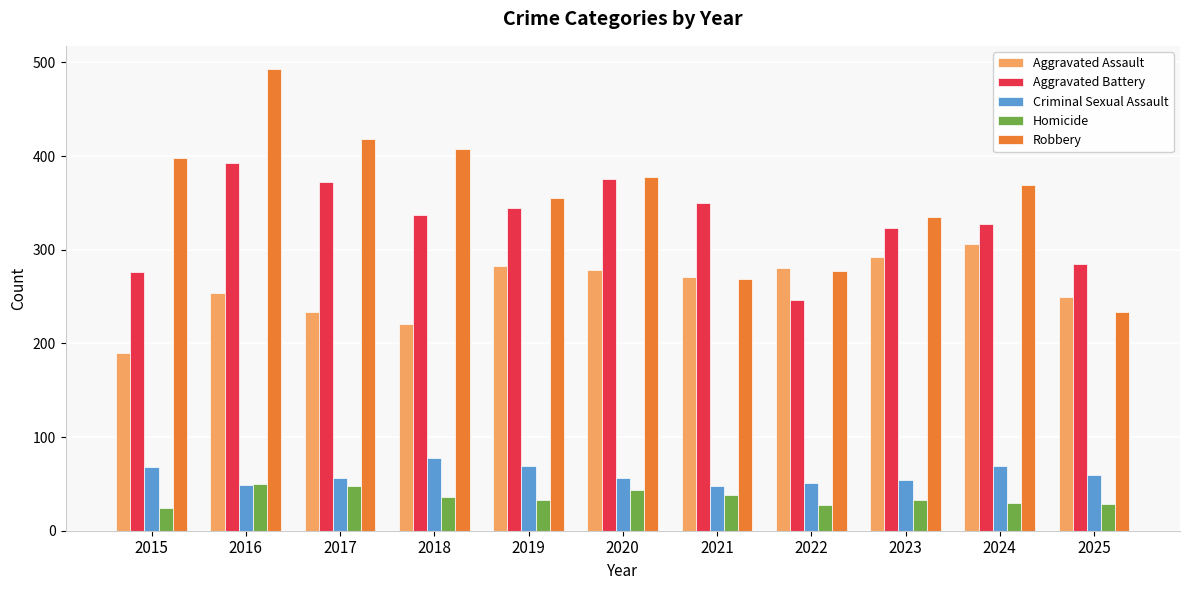

What is the sum of the Aggravated Battery values at 2019 and 2025?

630